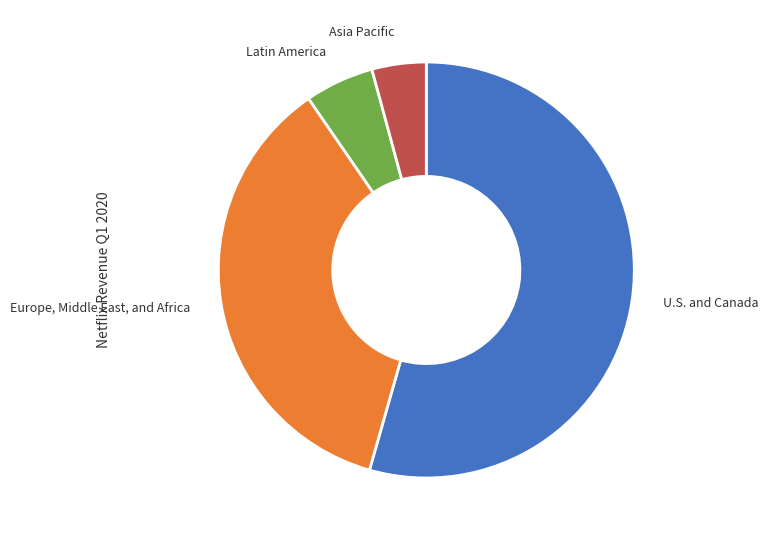

The Europe, Middle East, and Africa slice represents 36% of the pie. True or false?

True